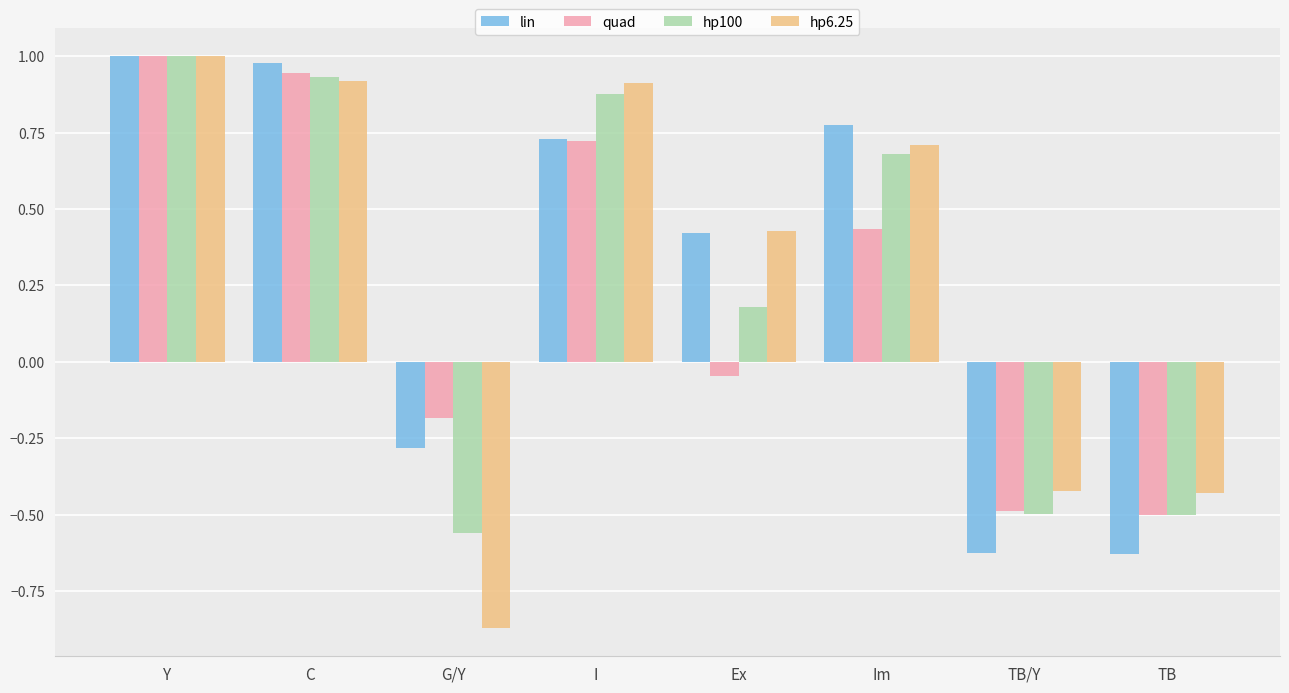

What is the label of the 3rd bar from the left?

G/Y